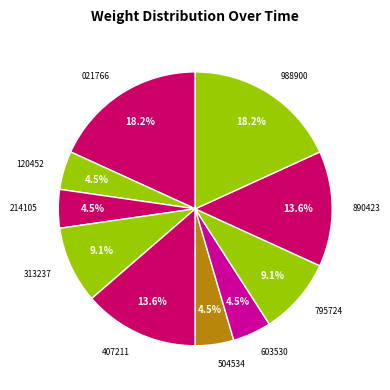

What percentage do 021766 and 603530 together represent?

22.7%